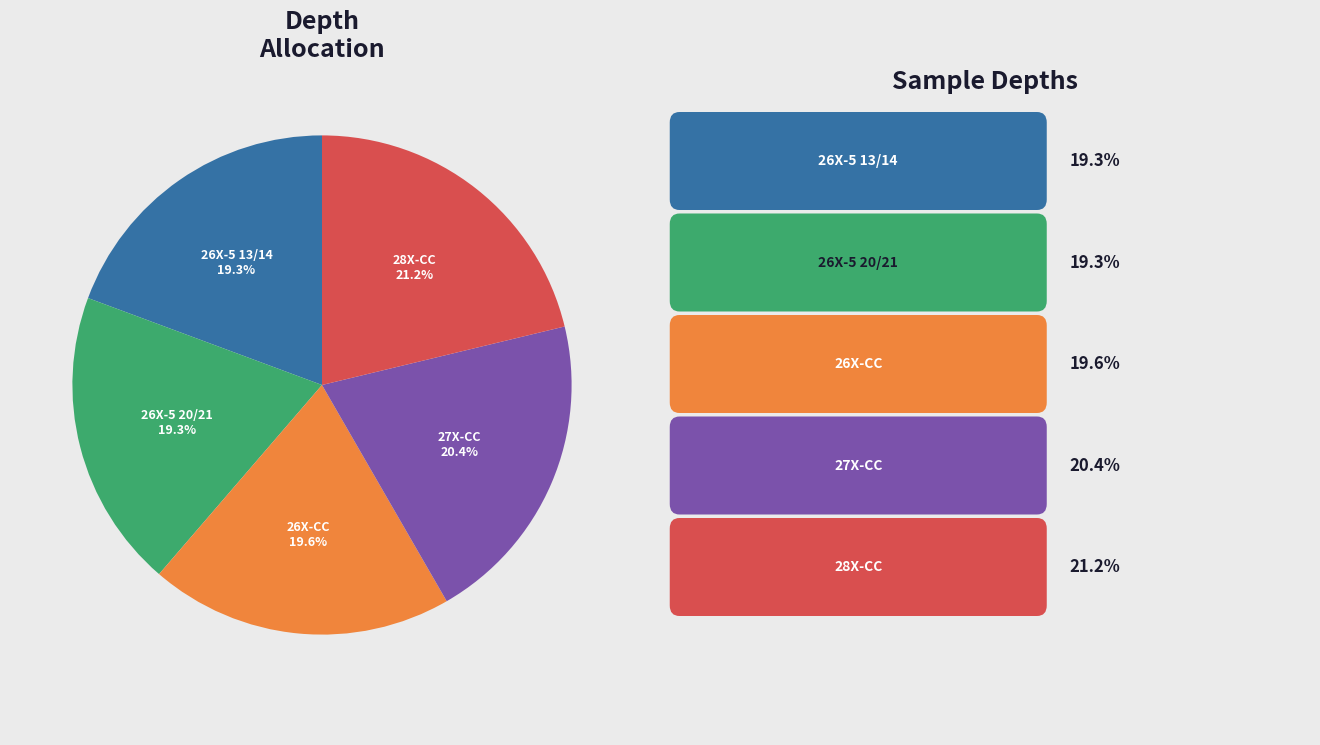

Is there any slice that represents more than half of the pie?

No